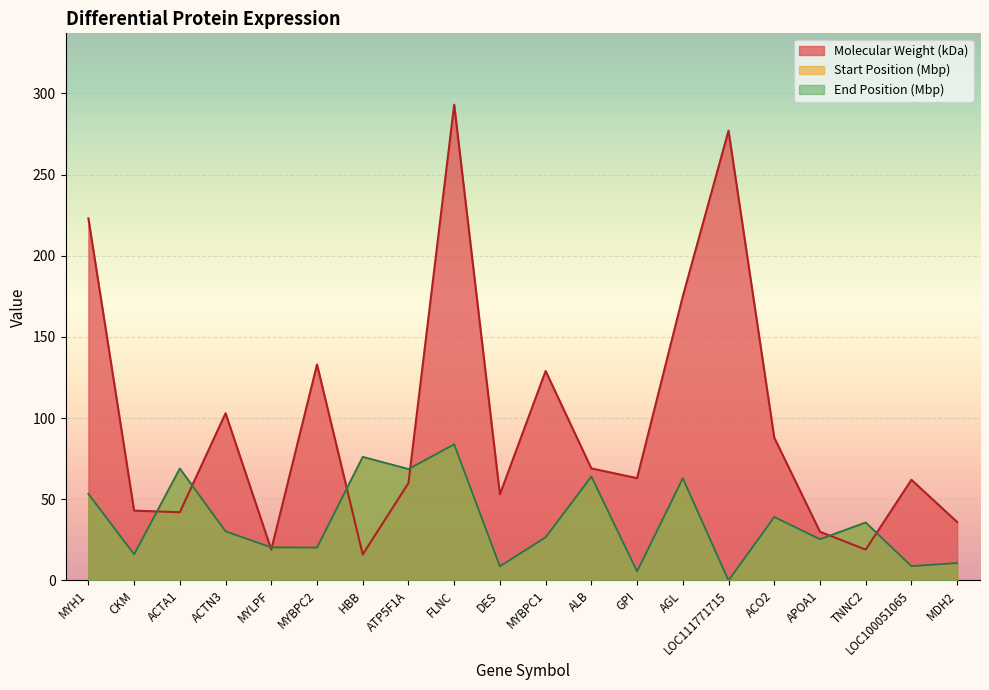

What is the total value across all series at MYBPC2?

173.5